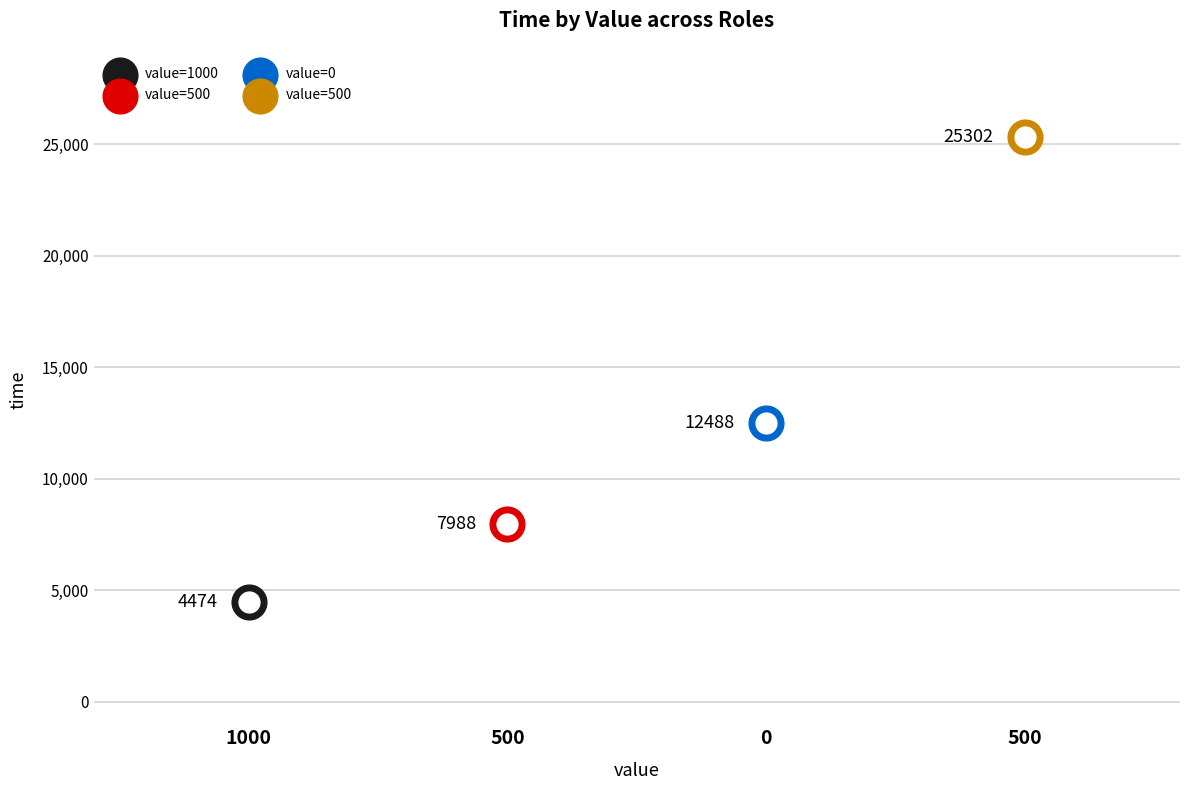

Approximately how many times larger is the value at 500 compared to 1000?

1.8